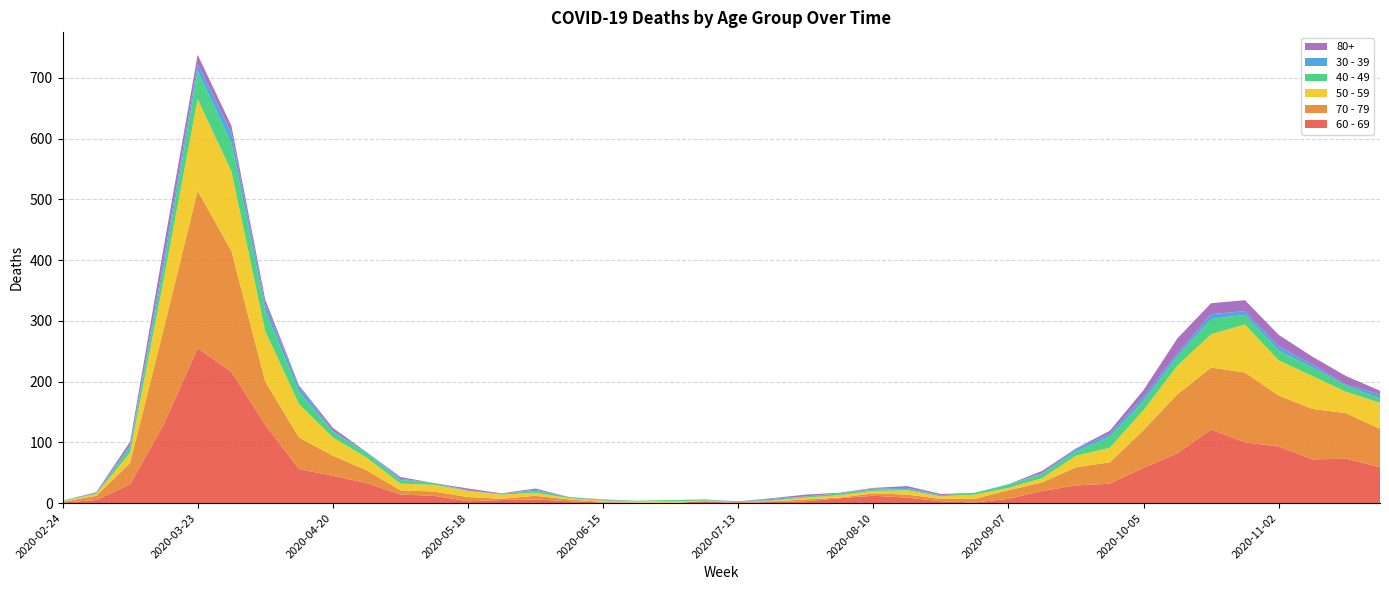

Reading left to right, list all the values displayed in this chart.

60 - 69: 1	5	31	130	255	216	129	56	45	33	14	12	3	5	6	3	1	0	0	3	0	2	3	8	12	9	3	1	7	20	29	32	58	82	121	100	93	72	73	59
70 - 79: 1	7	35	158	259	199	71	52	33	21	7	7	7	2	6	3	1	1	0	0	3	1	3	1	4	5	4	6	14	14	30	35	62	97	102	115	84	83	75	63
50 - 59: 1	3	17	81	151	131	83	55	30	21	11	11	10	7	5	2	2	2	3	1	0	1	3	4	4	7	4	7	4	7	19	24	33	47	55	79	58	54	35	43
40 - 49: 1	1	9	21	46	47	34	20	9	7	6	3	0	1	3	2	1	1	2	1	0	1	2	3	2	2	2	3	5	7	7	18	15	15	25	16	16	14	10	7
30 - 39: 0	1	3	12	12	17	10	9	2	2	2	0	1	0	2	0	0	0	0	1	0	2	0	0	2	2	0	0	1	1	4	5	7	5	8	6	7	5	2	7
80+: 0	1	6	21	15	11	8	2	5	0	3	0	3	1	2	0	1	0	0	0	0	1	3	1	1	3	2	0	0	4	1	5	11	25	18	18	19	13	14	6